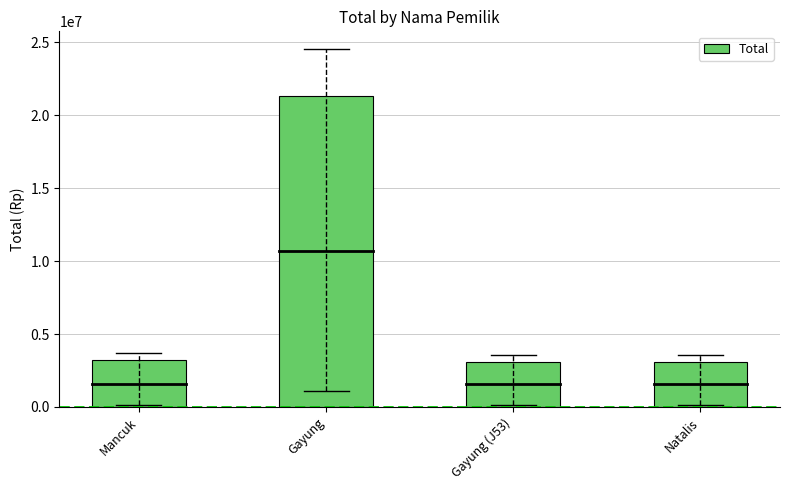

Reading right to left, transcribe all the data shown in this chart.

Natalis=3090000	Gayung (J53)=3090000	Gayung=21320000	Mancuk=3210000